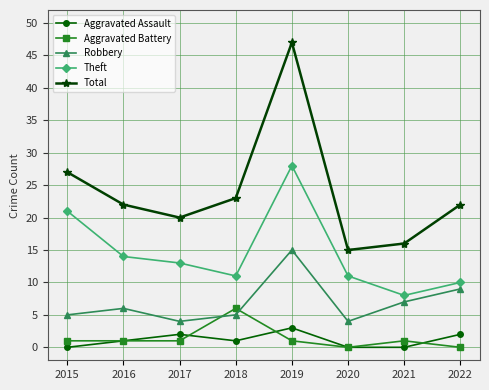

Which series has the largest total across all categories?

Total